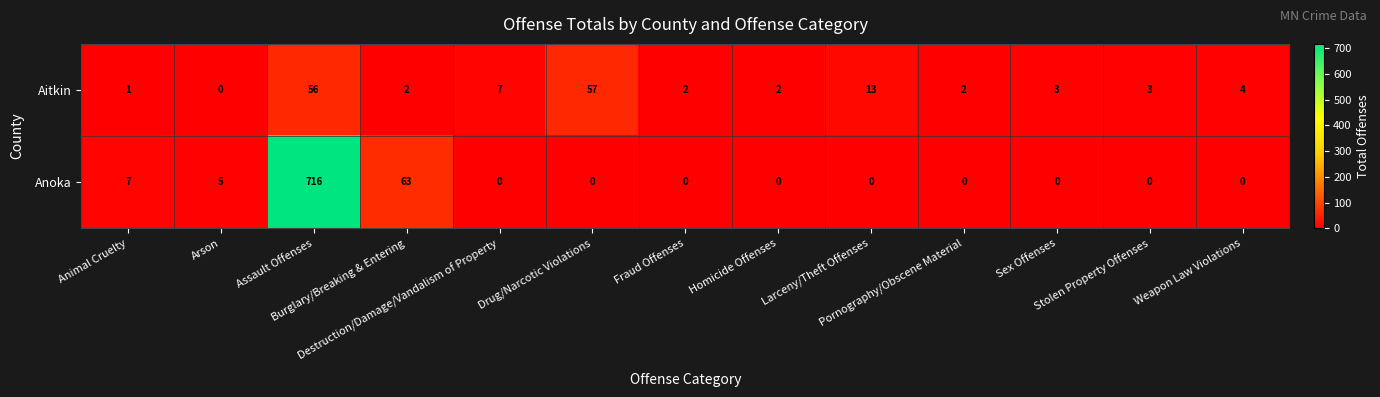

Which series has the largest range (max minus min)?

Anoka